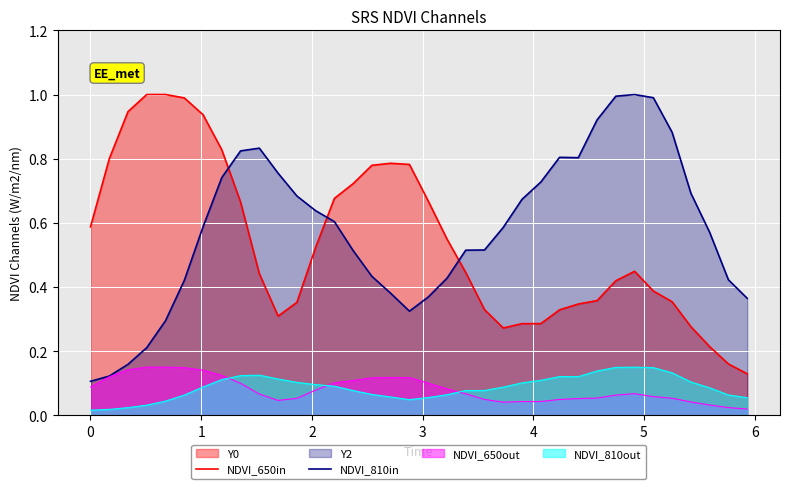

True or false: NDVI_650out and NDVI_650in intersect in this chart.

False